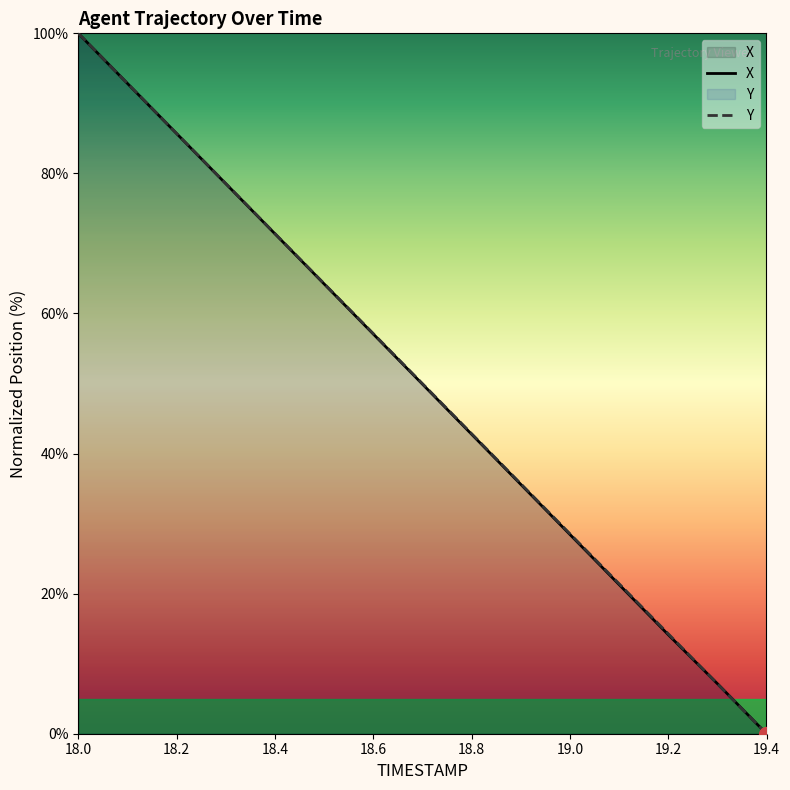

Where is X nearest to the value 50?

18.7